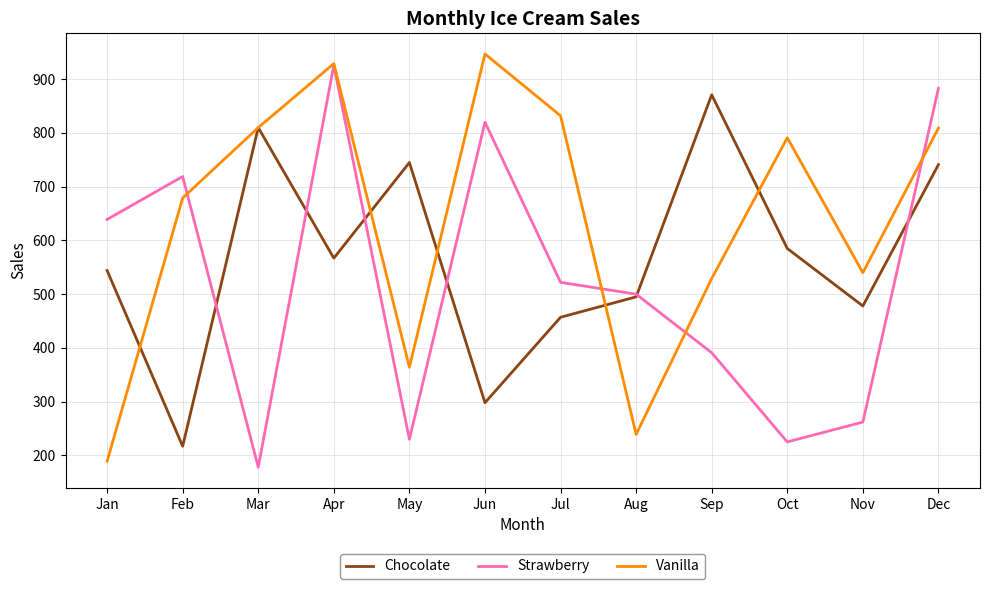

Read the Chocolate value at May.

745